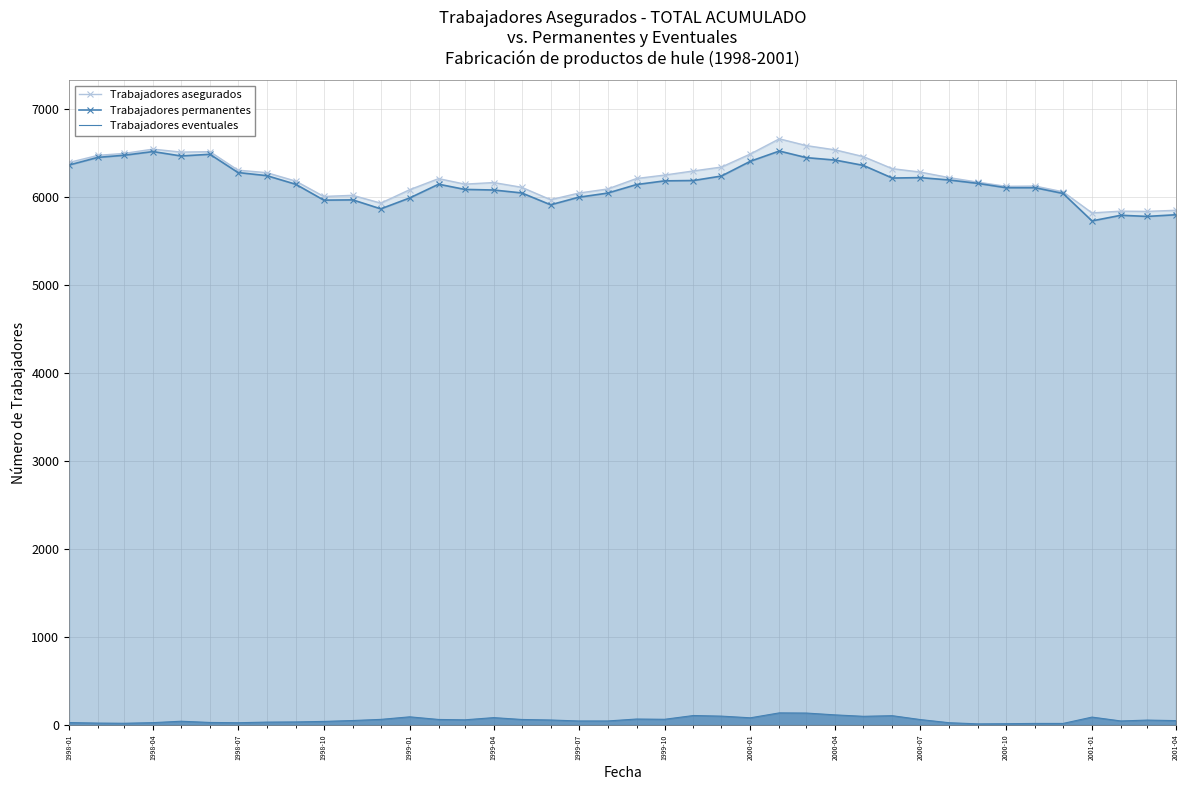

What is the minimum value for Trabajadores permanentes?

5730